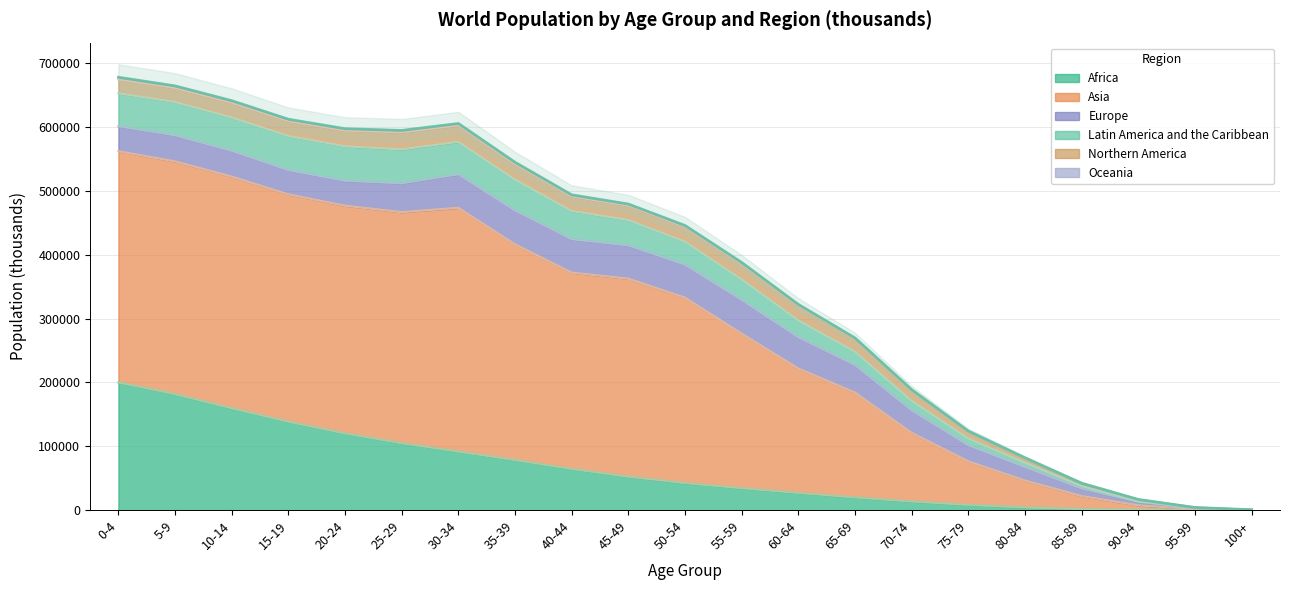

At how many categories does at least one series exceed 107343?

16